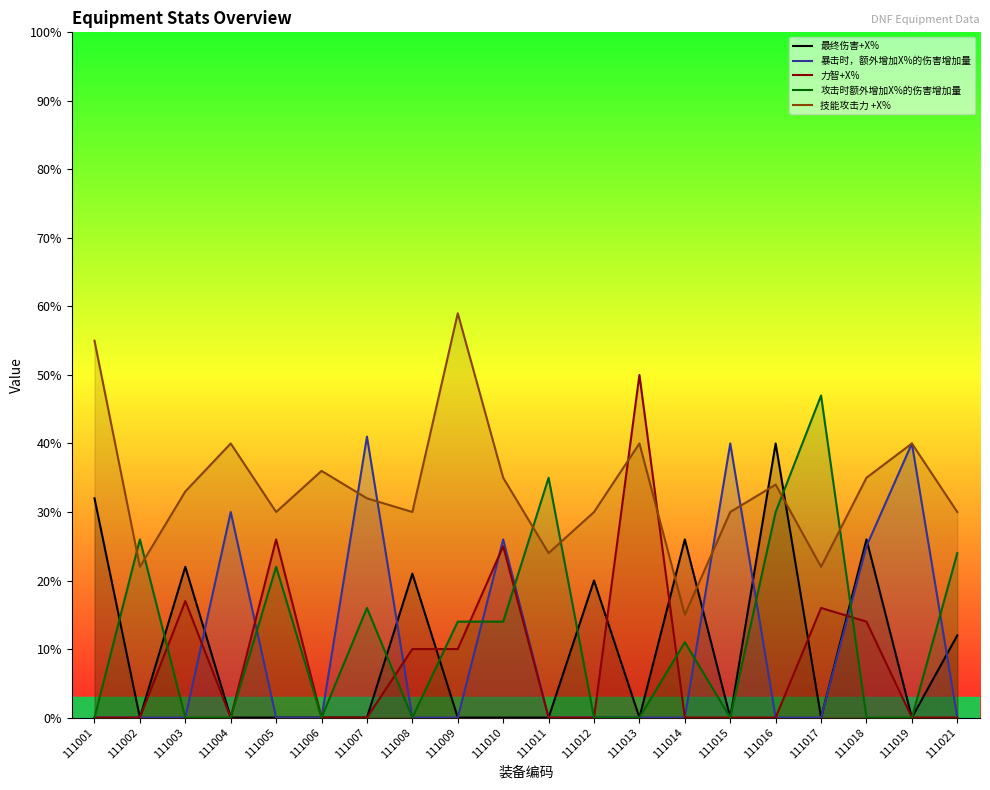

How many series are shown in this chart?

5